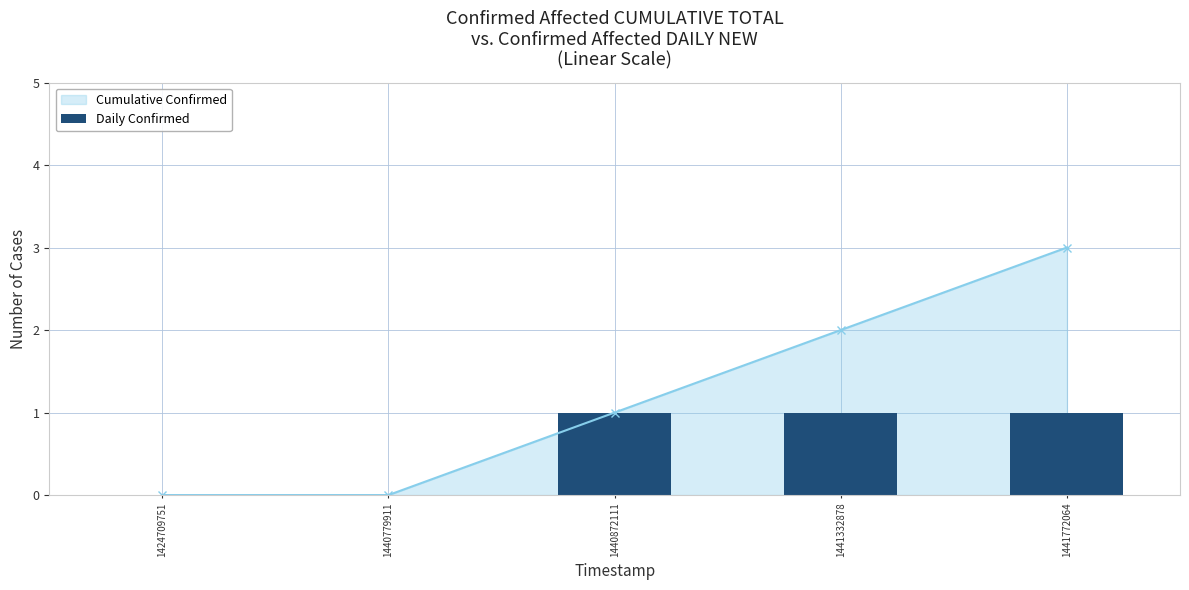

How many positive values are there?

3